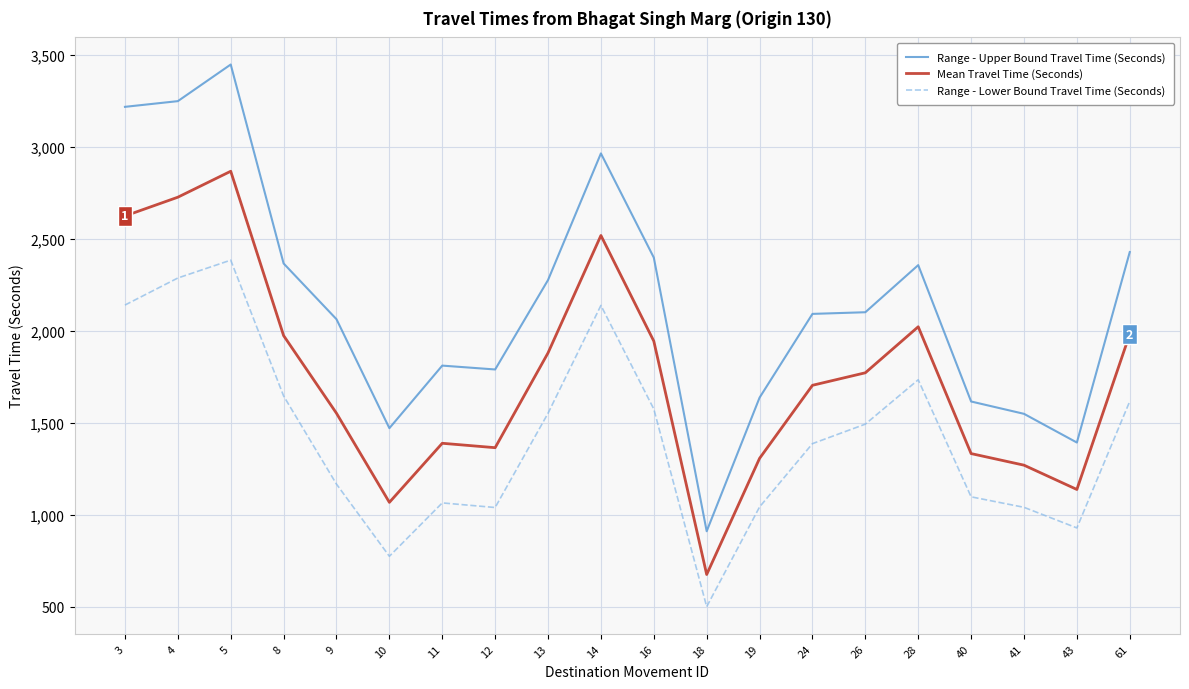

Which category has the highest value in the Range - Lower Bound Travel Time (Seconds) series?

5